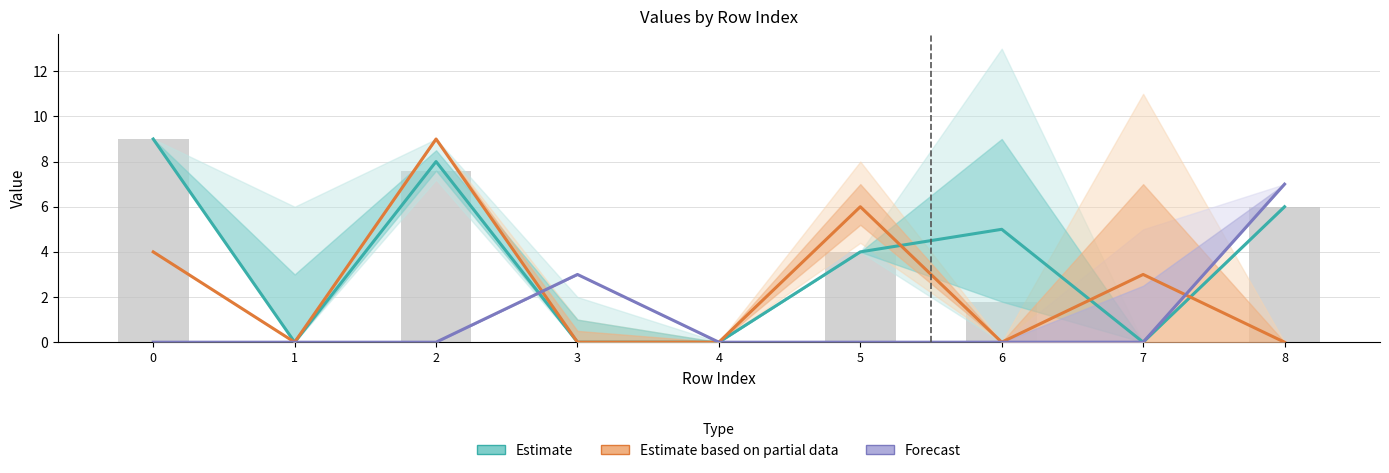

At which category is the sum across all series the highest?

2